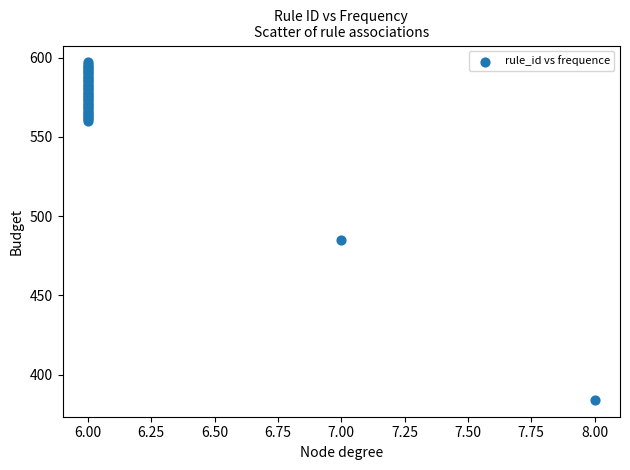

What Y value in the scatter plot is closest to 490?

485